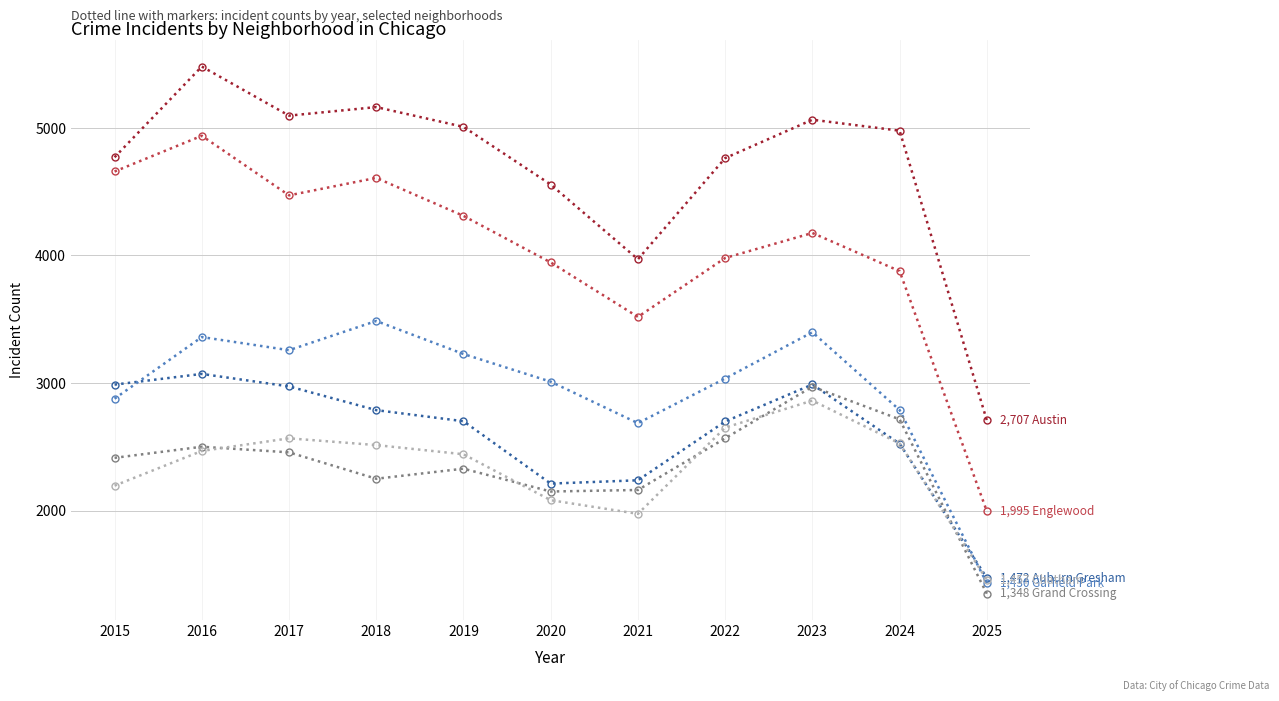

Which label corresponds to the largest value in the chart?

2016